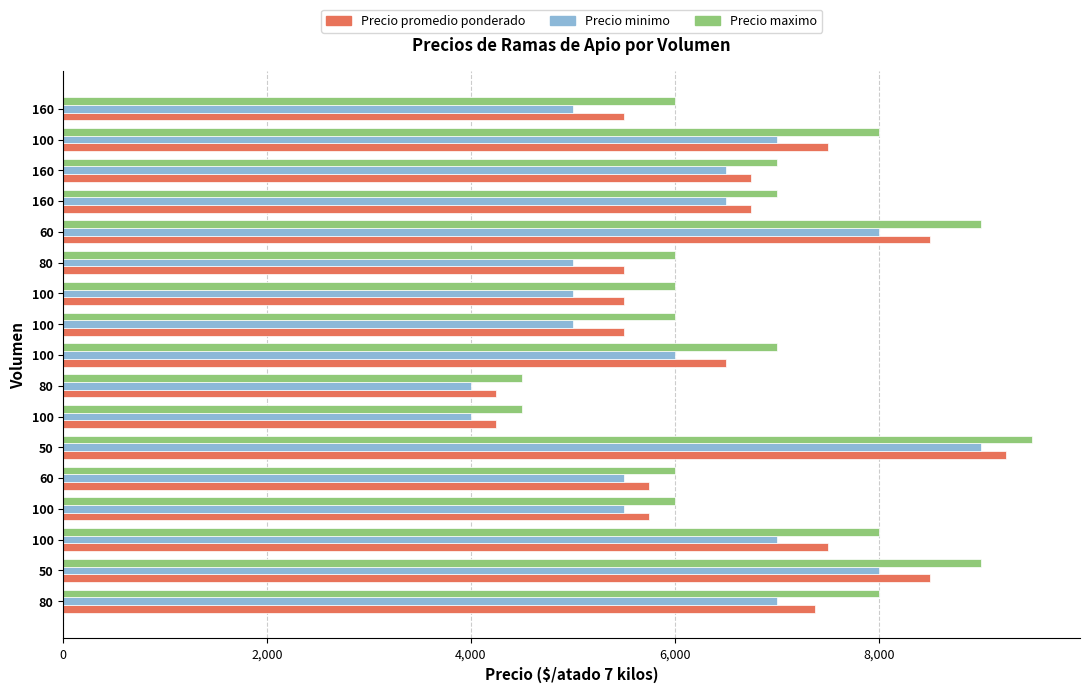

What are all the series names shown in the legend?

Precio promedio ponderado, Precio minimo, Precio maximo